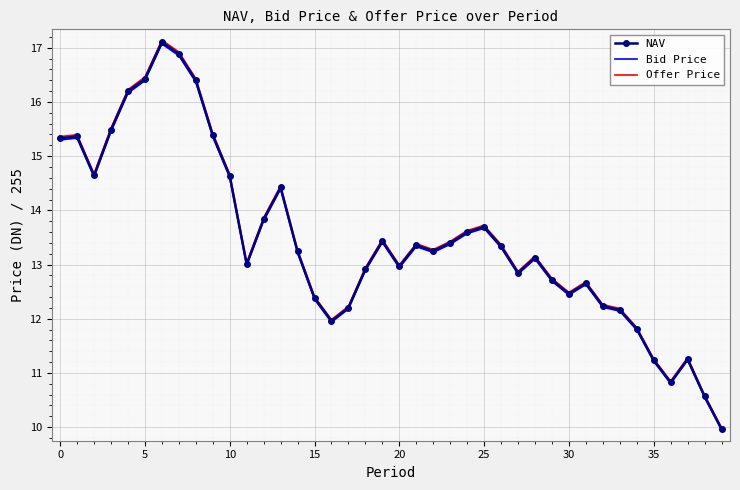

What is the minimum value shown in the chart?

9.9